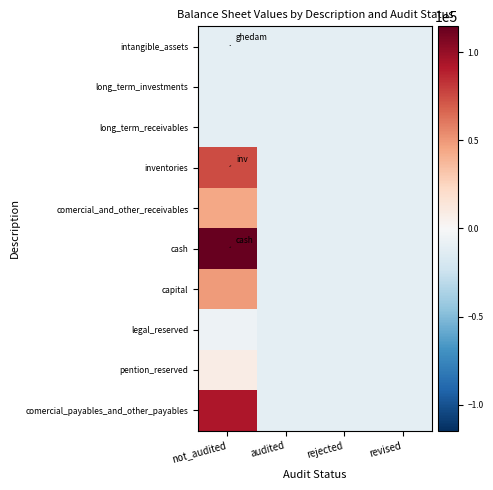

Reading left to right, list all the values displayed in this chart.

intangible_assets: not_audited=-10785.4	audited=-11525.4	rejected=-11525.4	revised=-11525.4
long_term_investments: not_audited=-11511.4	audited=-11525.4	rejected=-11525.4	revised=-11525.4
long_term_receivables: not_audited=-10794.4	audited=-11525.4	rejected=-11525.4	revised=-11525.4
inventories: not_audited=75001.6	audited=-11525.4	rejected=-11525.4	revised=-11525.4
comercial_and_other_receivables: not_audited=44633.7	audited=-11525.4	rejected=-11525.4	revised=-11525.4
cash: not_audited=114676.6	audited=-11525.4	rejected=-11525.4	revised=-11525.4
capital: not_audited=48474.7	audited=-11525.4	rejected=-11525.4	revised=-11525.4
legal_reserved: not_audited=-5525.4	audited=-11525.4	rejected=-11525.4	revised=-11525.4
pention_reserved: not_audited=8954.6	audited=-11525.4	rejected=-11525.4	revised=-11525.4
comercial_payables_and_other_payables: not_audited=92635.6	audited=-11525.4	rejected=-11525.4	revised=-11525.4